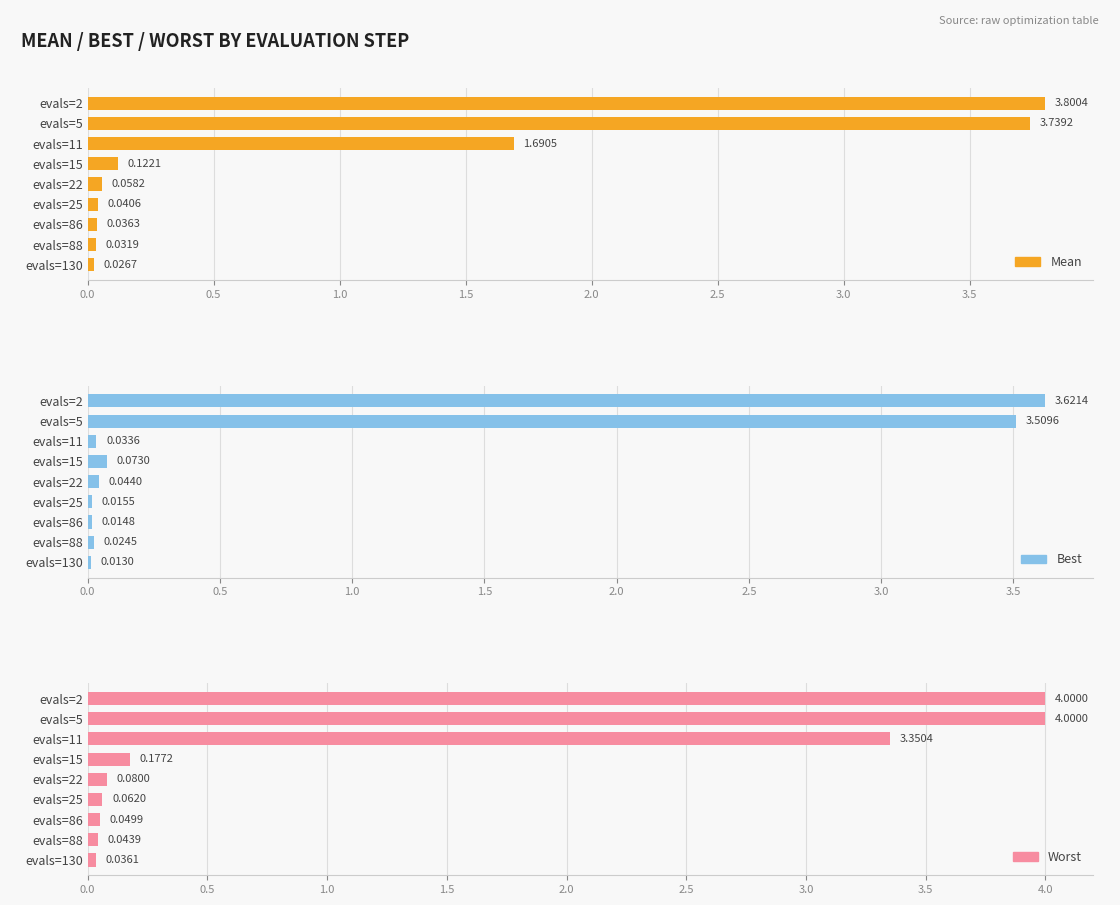

Which series has the largest total across all categories?

Worst